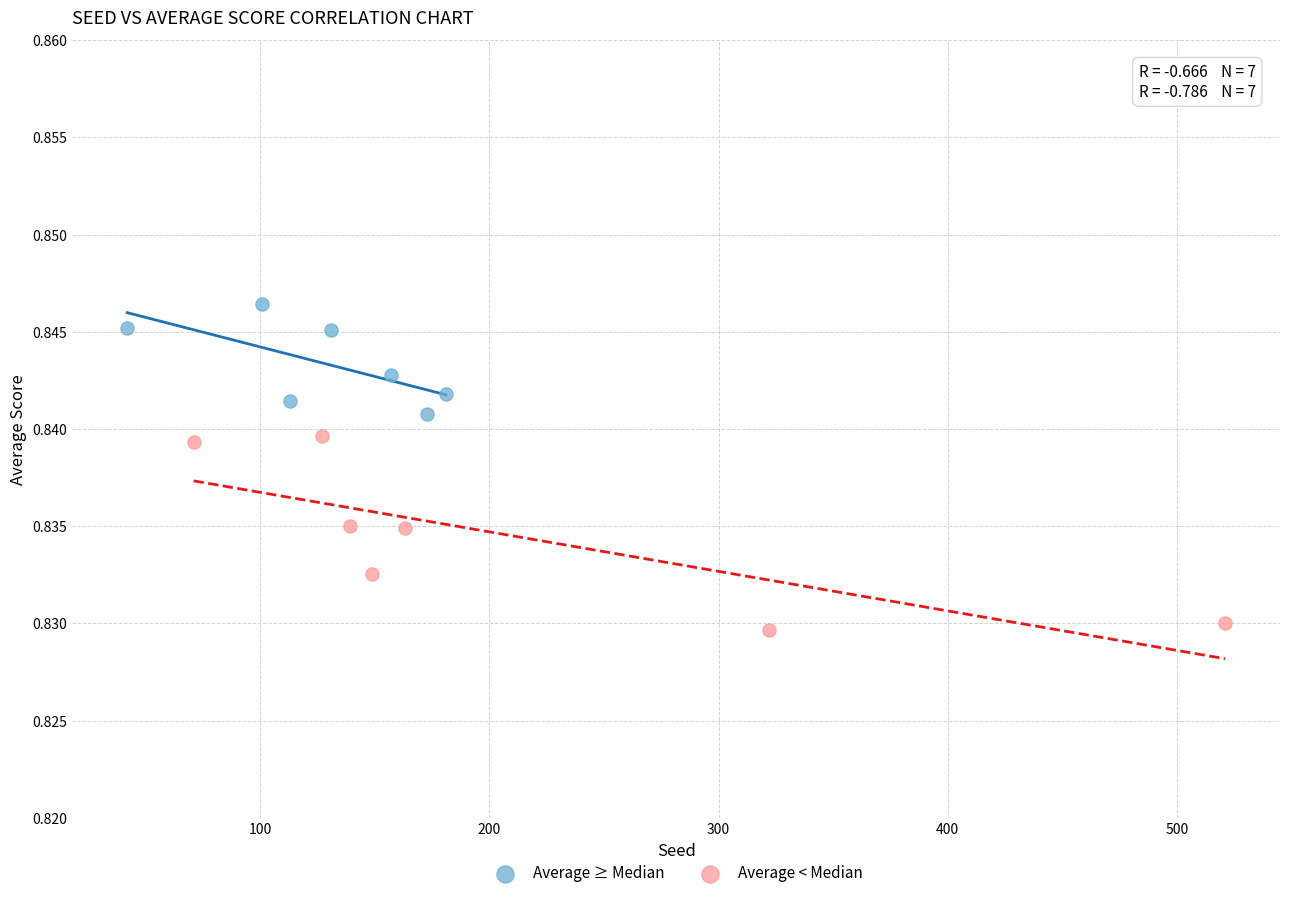

What are all the series names shown in the legend?

Average ≥ Median, Average < Median